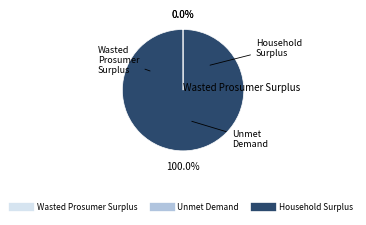

What is the largest slice in the pie chart?

Household Surplus